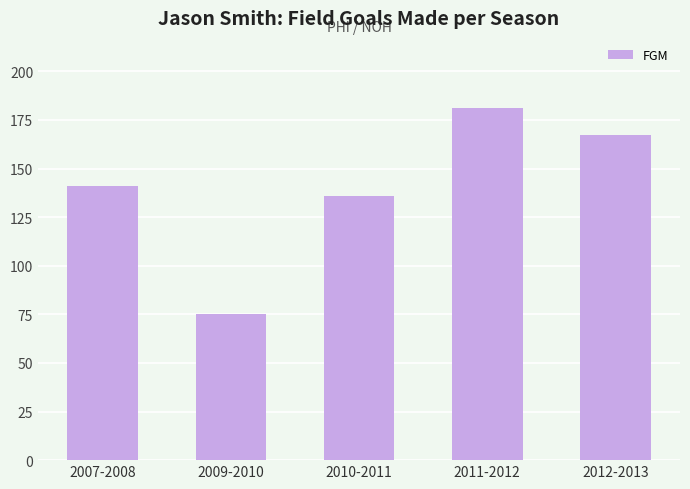

What is the difference between the maximum and second lowest values?

45